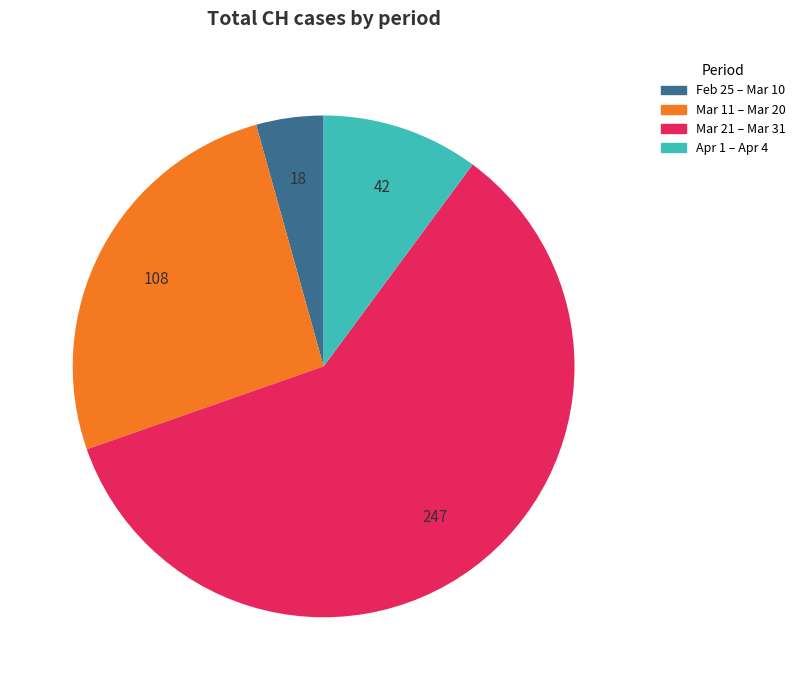

Does any single category account for the majority?

Yes